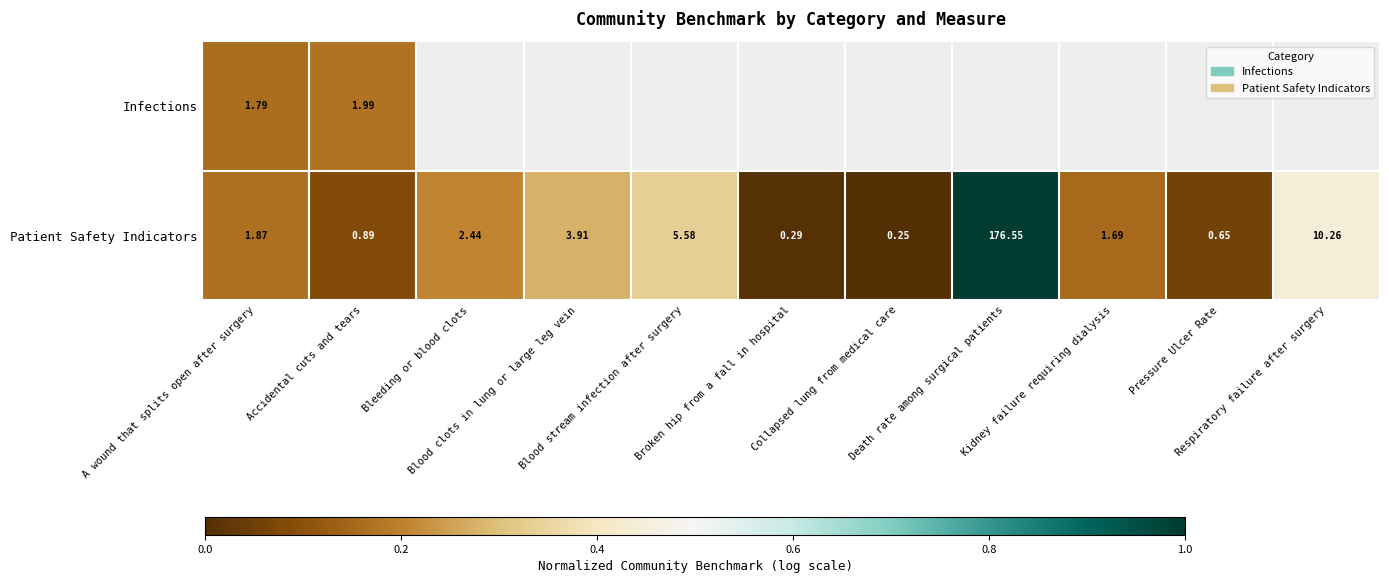

What is the maximum value shown in the chart?

1.0